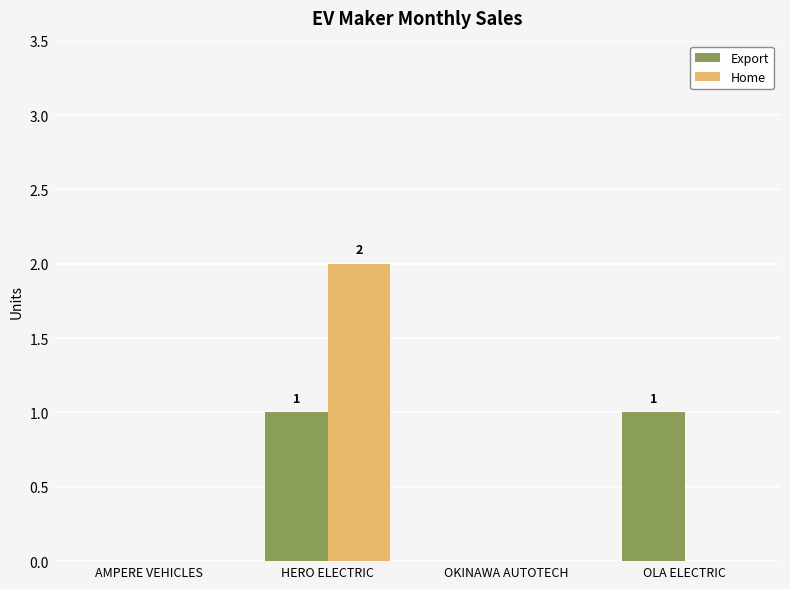

Which series changed the most between AMPERE VEHICLES and HERO ELECTRIC?

Home